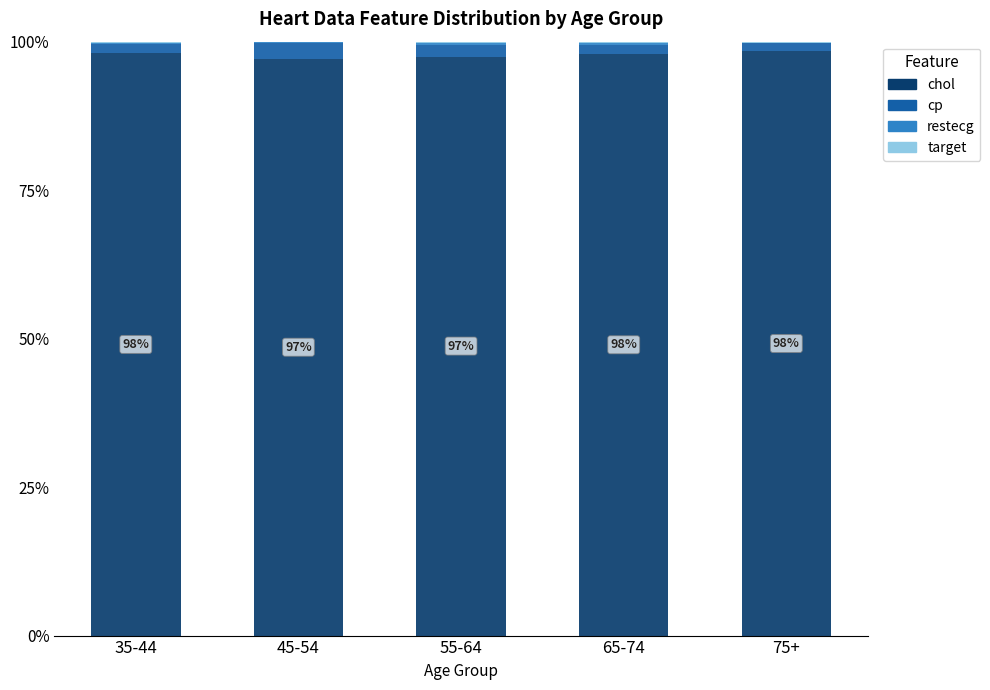

The chol series shows 98.3 at 75+. True or false?

True